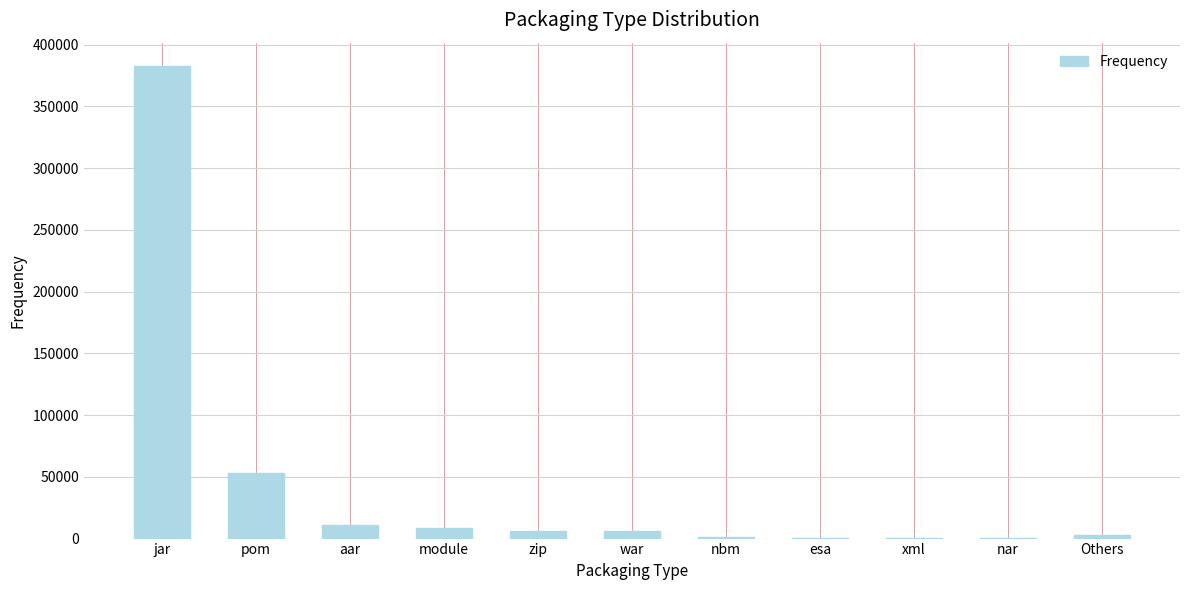

At which label does the data first exceed 5782?

jar